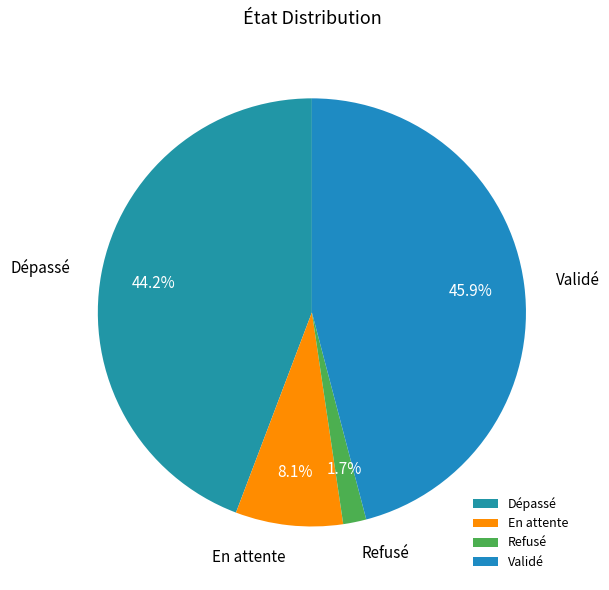

Approximately how many times larger is the value at Dépassé compared to En attente?

5.5